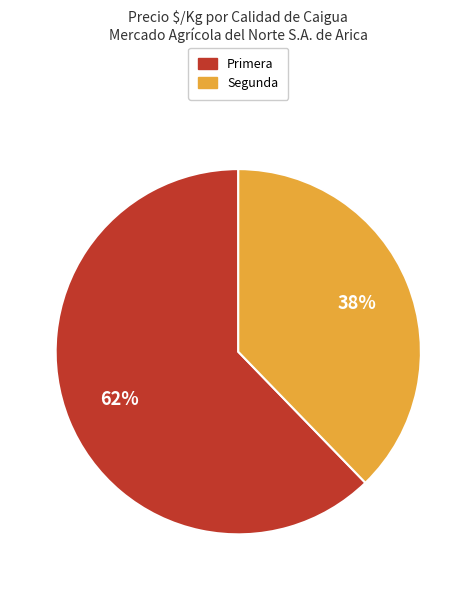

Is the sum of Segunda and Primera greater than half?

Yes